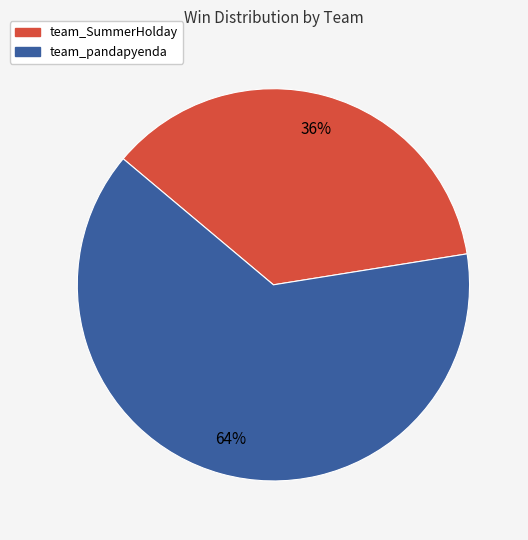

Count the number of slices in the pie.

2